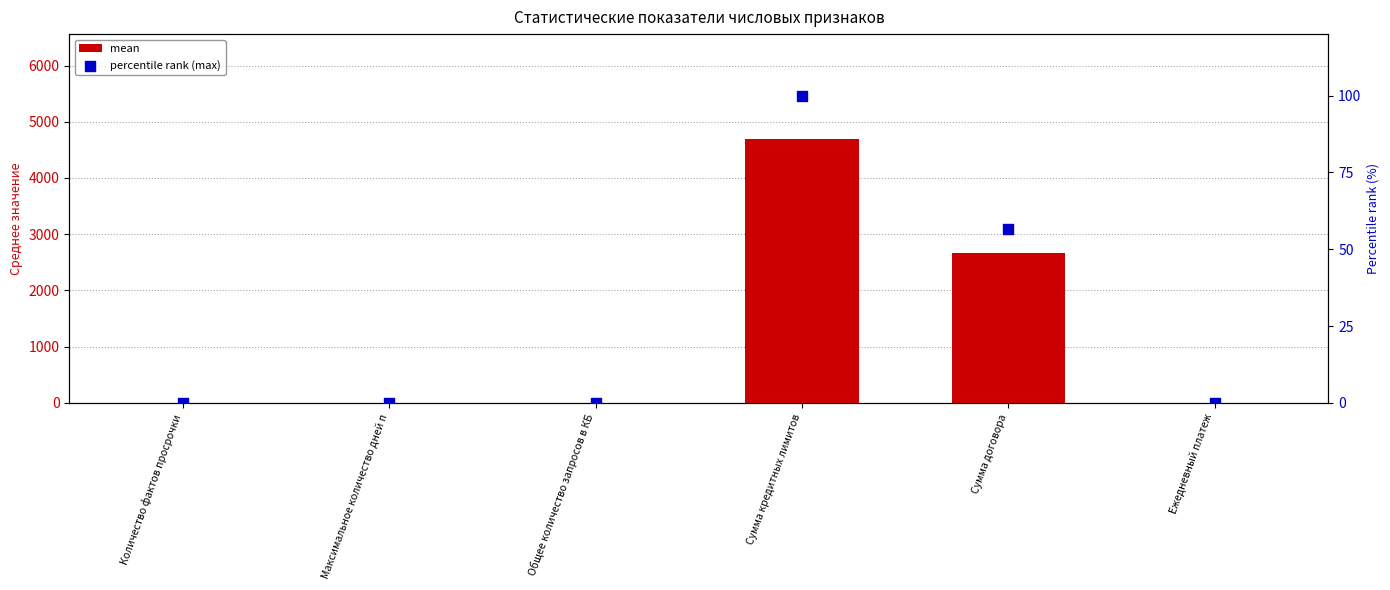

At which category is the sum across all series the highest?

Сумма кредитных лимитов